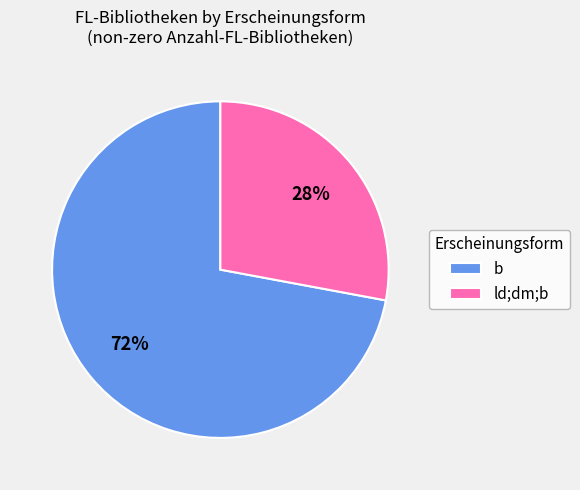

What is the ratio of the value at ld;dm;b to the value at b?

0.4